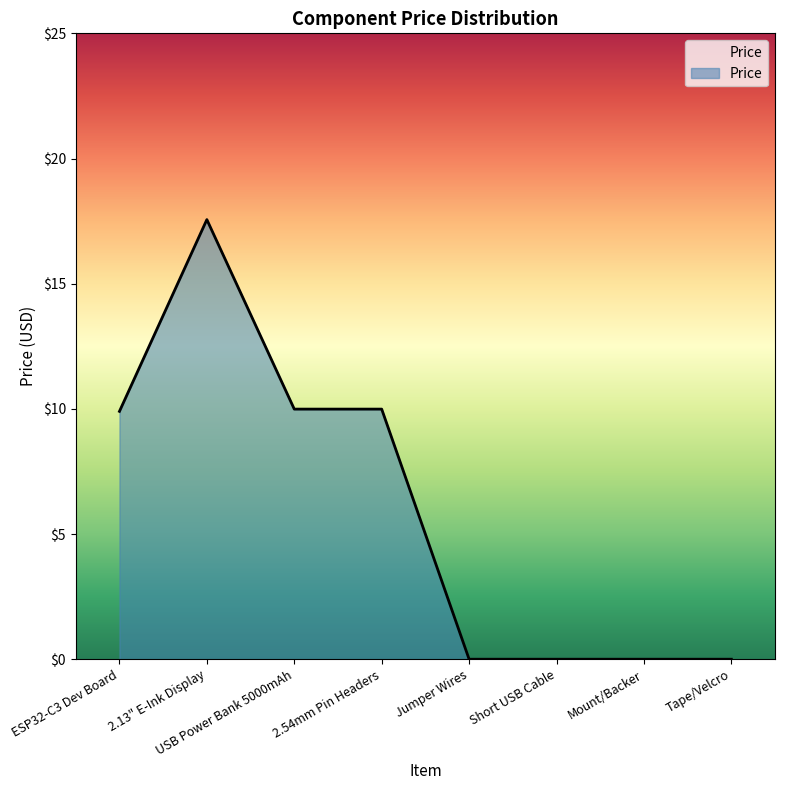

Where does the data first go above 9?

ESP32-C3 Dev Board